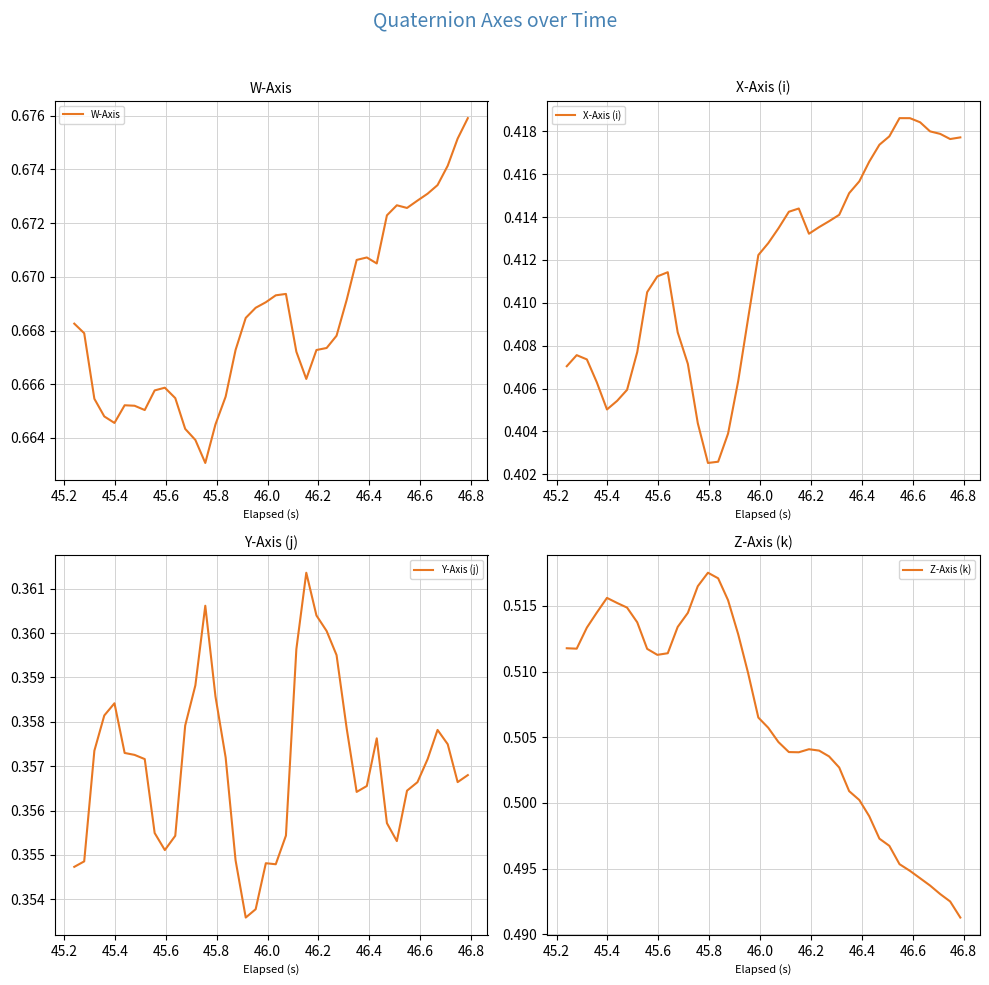

Rank the series by their maximum value, from lowest to highest.

Y-Axis (j), X-Axis (i), Z-Axis (k), W-Axis